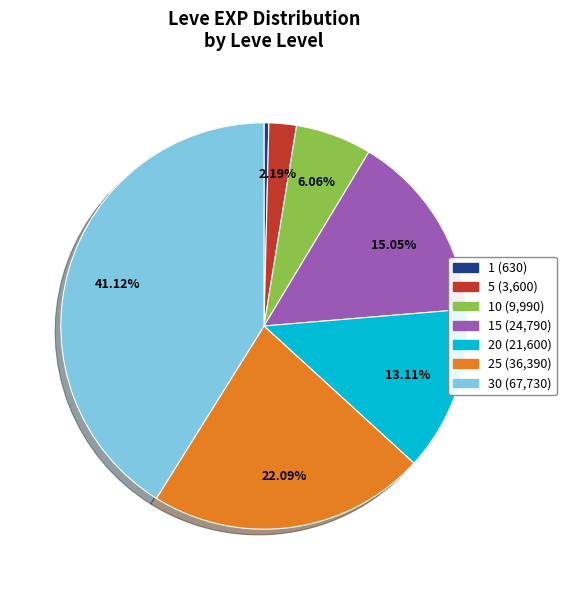

To the nearest percent, what is the difference between the largest and smallest slice percentages?

41%